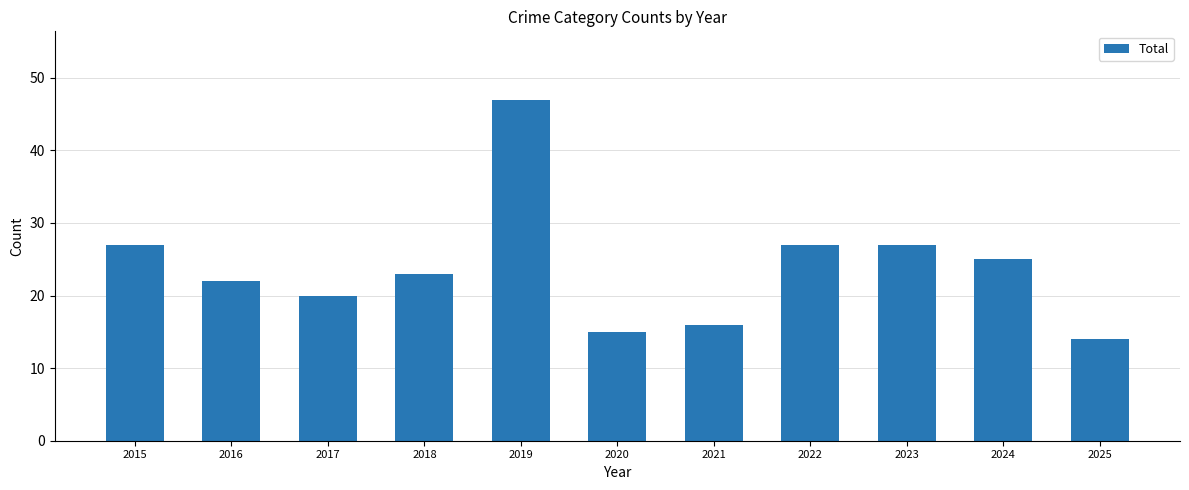

Reading right to left, list all the values displayed in this chart.

14	25	27	27	16	15	47	23	20	22	27